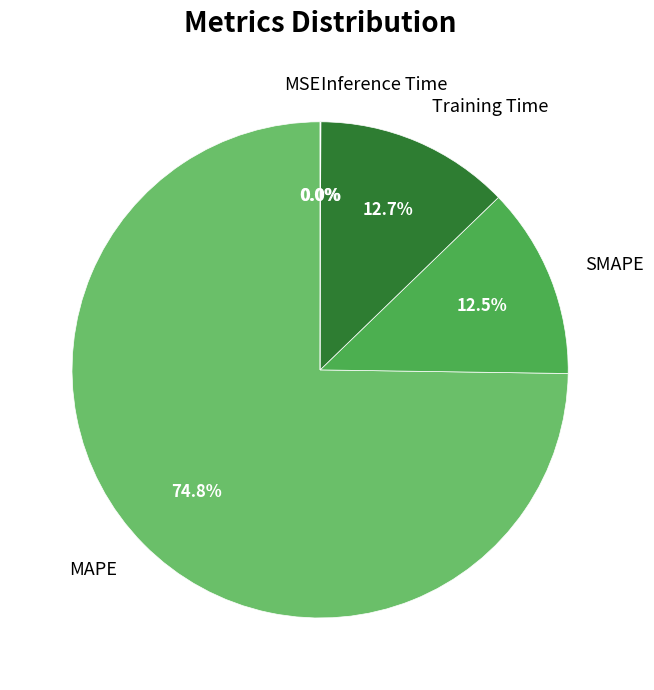

Is there any slice that represents more than half of the pie?

Yes